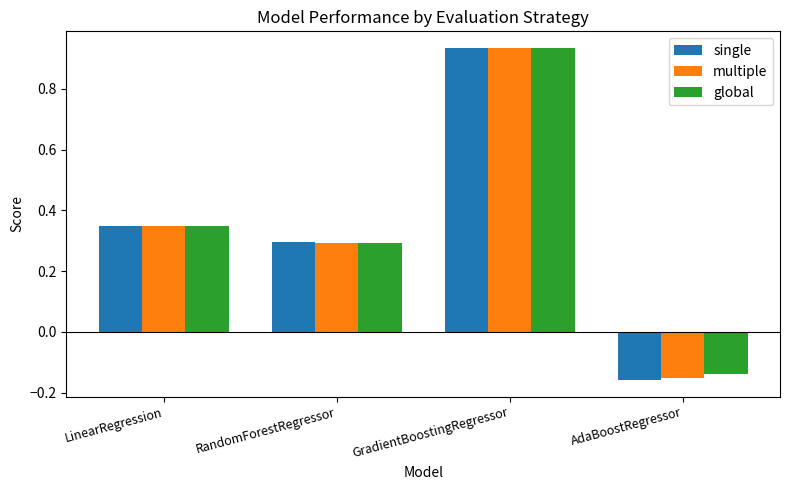

Count the number of categories in the chart.

4